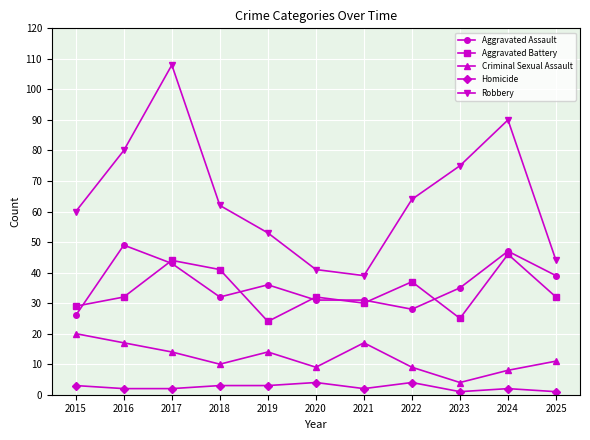

True or false: Robbery has a value of 64 at 2022.

True